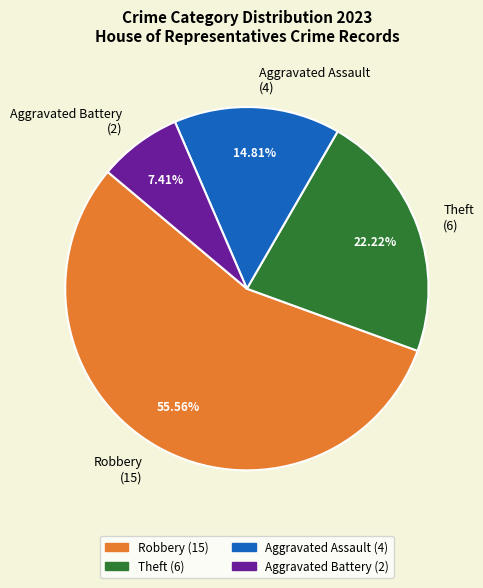

Is the sum of Aggravated Assault (4) and Robbery (15) greater than half?

Yes